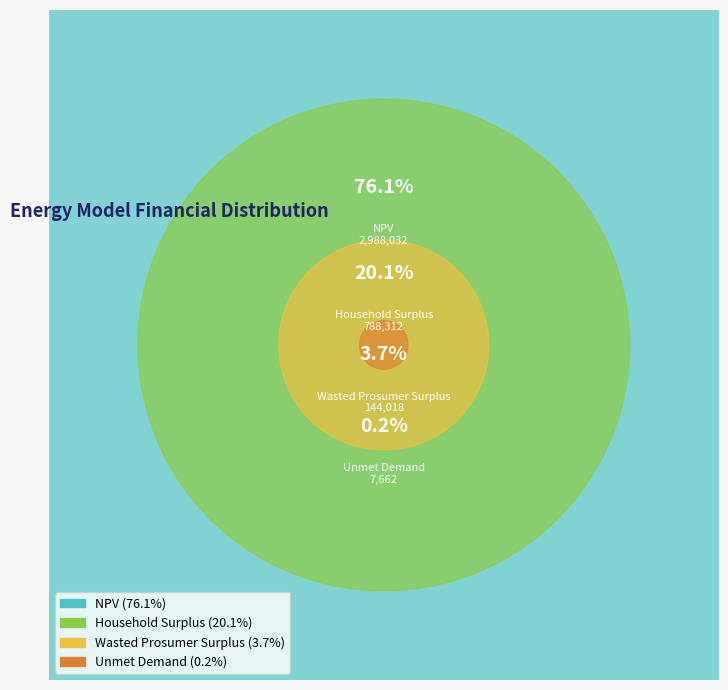

Rank the categories by value from highest to lowest.

NPV, Household Surplus, Wasted Prosumer Surplus, Unmet Demand